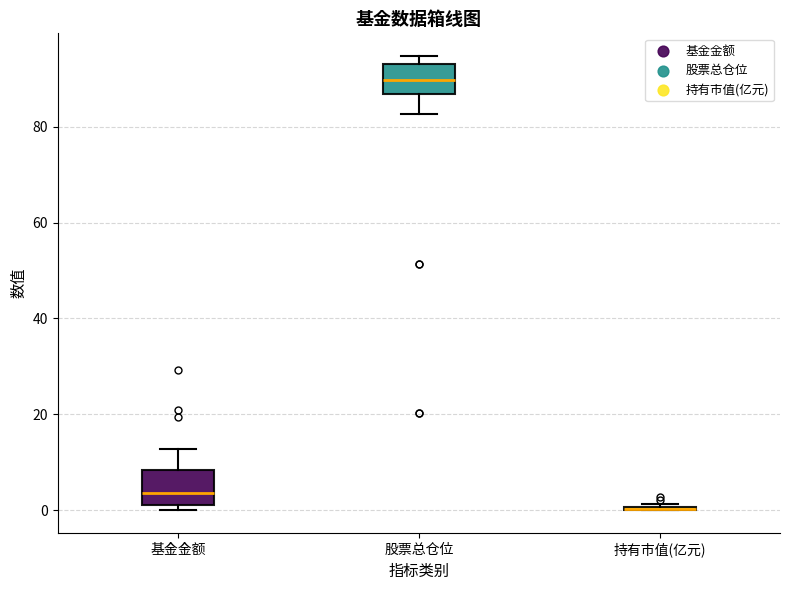

Reading left to right, read every box against the y-axis: the position of its median line, the range the box covers, and the ends of its whiskers. The values are not printed on the chart, so give them approximately, as read against the axis.

基金金额: median 4, box 2 to 8, whiskers 0 to 12
股票总仓位: median 90, box 86 to 94, whiskers 82 to 94 (just above the box's upper edge)
持有市值(亿元): box collapsed to a line at 0, whiskers 0 to 2